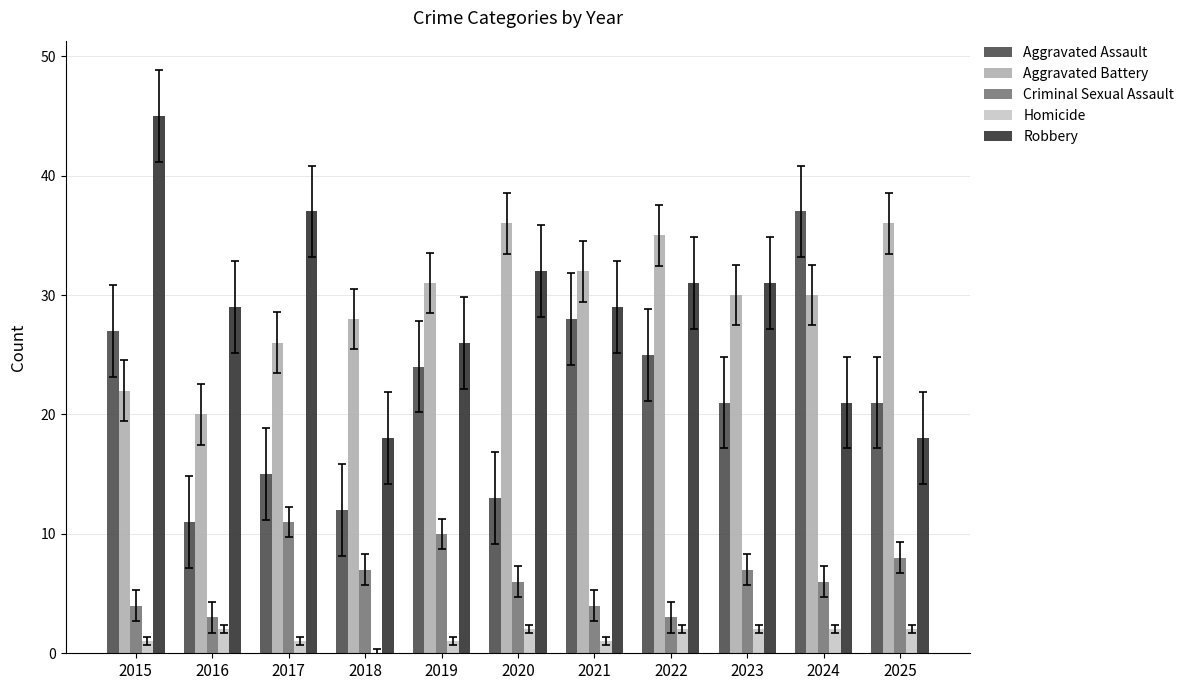

What is the sum of all Robbery values?

317